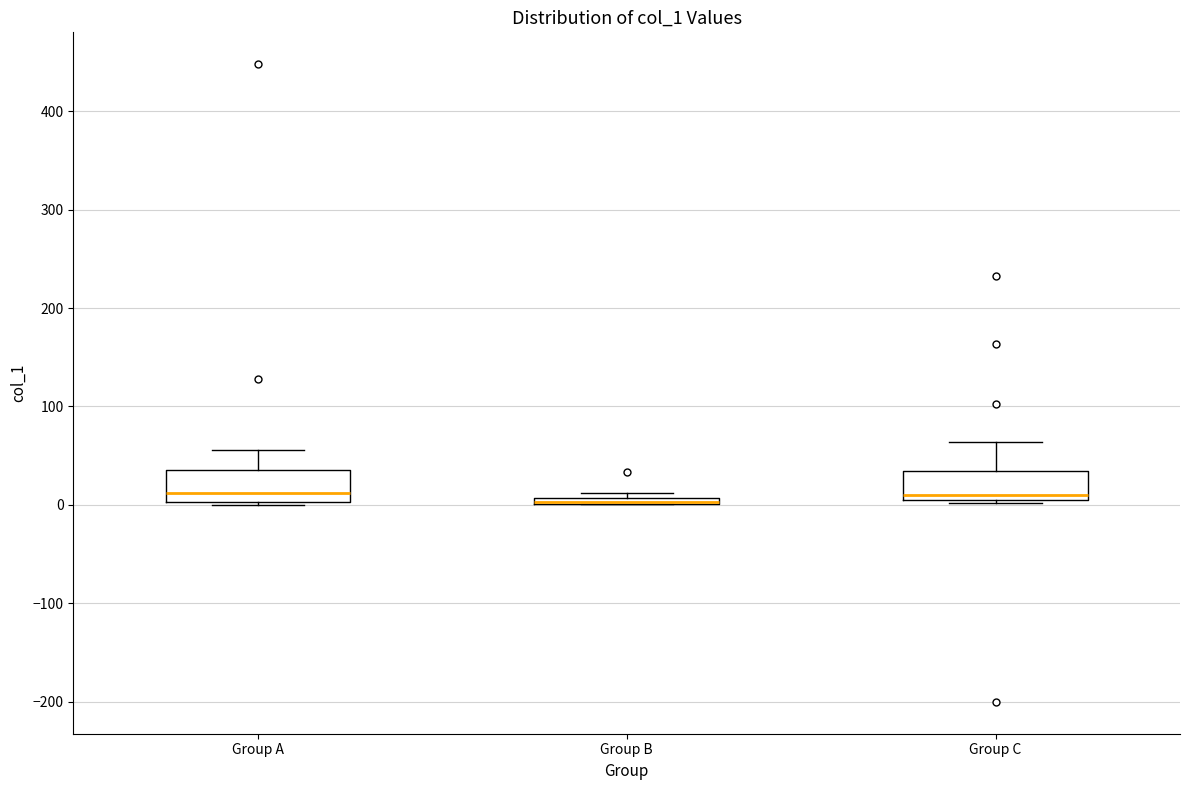

Where is the upper edge of the box for Group B on the y-axis? The values are not printed on the chart, so give them approximately, as read against the axis.

10